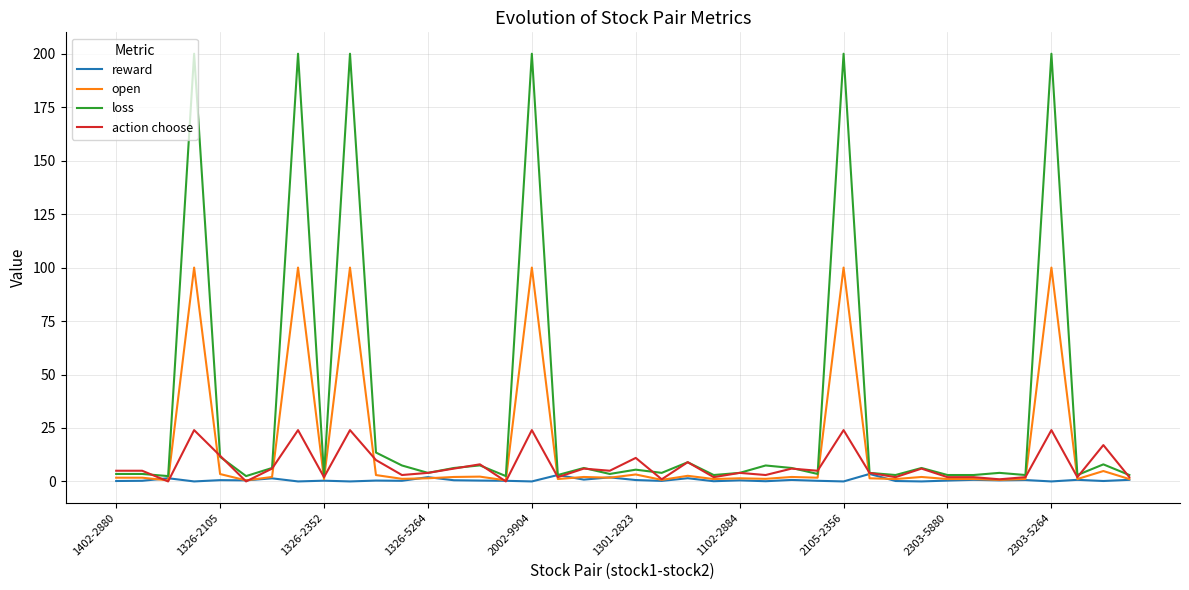

Which series has the widest spread of values?

loss